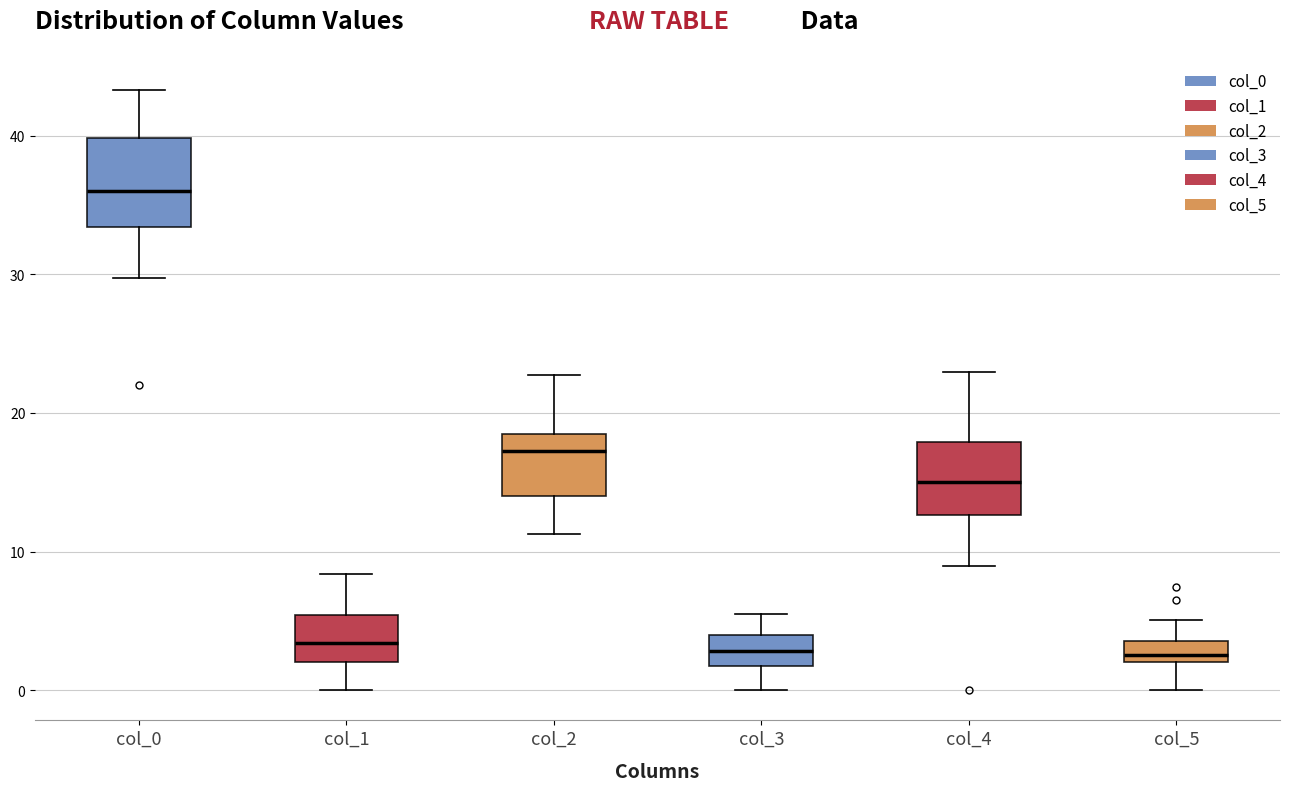

Which box has the highest median line?

col_0